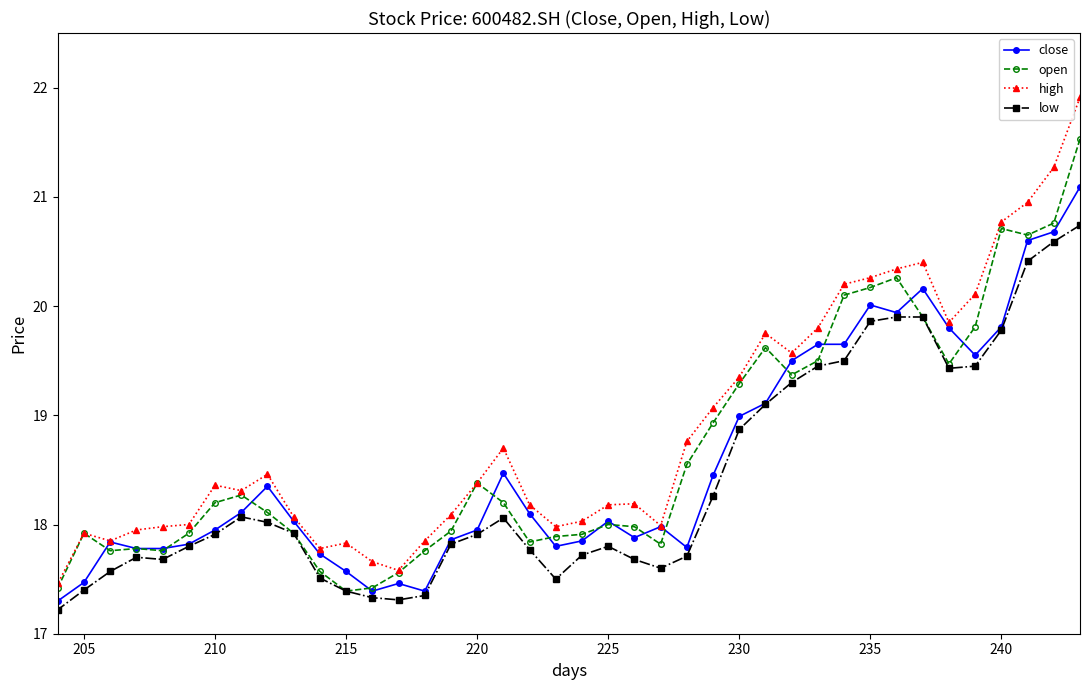

Which series has the widest spread of values?

high